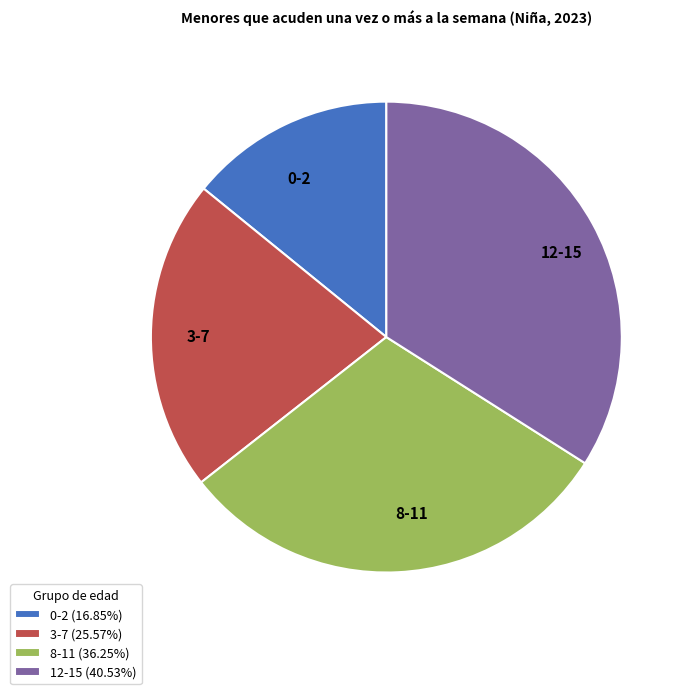

True or false: 0-2 accounts for 14% of the total.

True